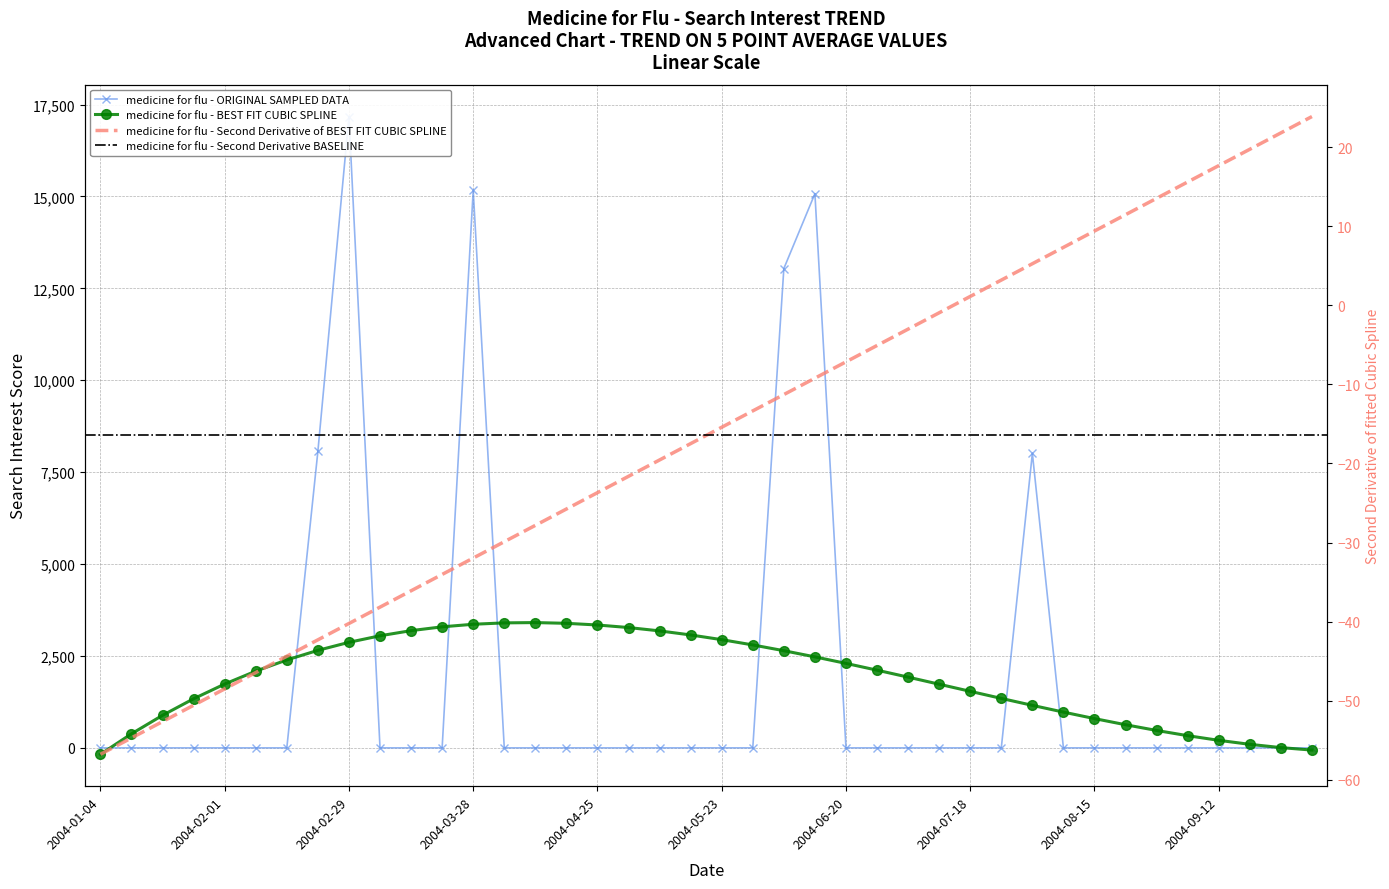

Rank the categories by value from lowest to highest.

2004-01-04, 2004-01-11, 2004-01-18, 2004-01-25, 2004-02-01, 2004-02-08, 2004-02-15, 2004-03-07, 2004-03-14, 2004-03-21, 2004-04-04, 2004-04-11, 2004-04-18, 2004-04-25, 2004-05-02, 2004-05-09, 2004-05-16, 2004-05-23, 2004-05-30, 2004-06-20, 2004-06-27, 2004-07-04, 2004-07-11, 2004-07-18, 2004-07-25, 2004-08-08, 2004-08-15, 2004-08-22, 2004-08-29, 2004-09-05, 2004-09-12, 2004-09-19, 2004-09-26, 2004-10-03, 2004-08-01, 2004-02-22, 2004-06-06, 2004-06-13, 2004-03-28, 2004-02-29